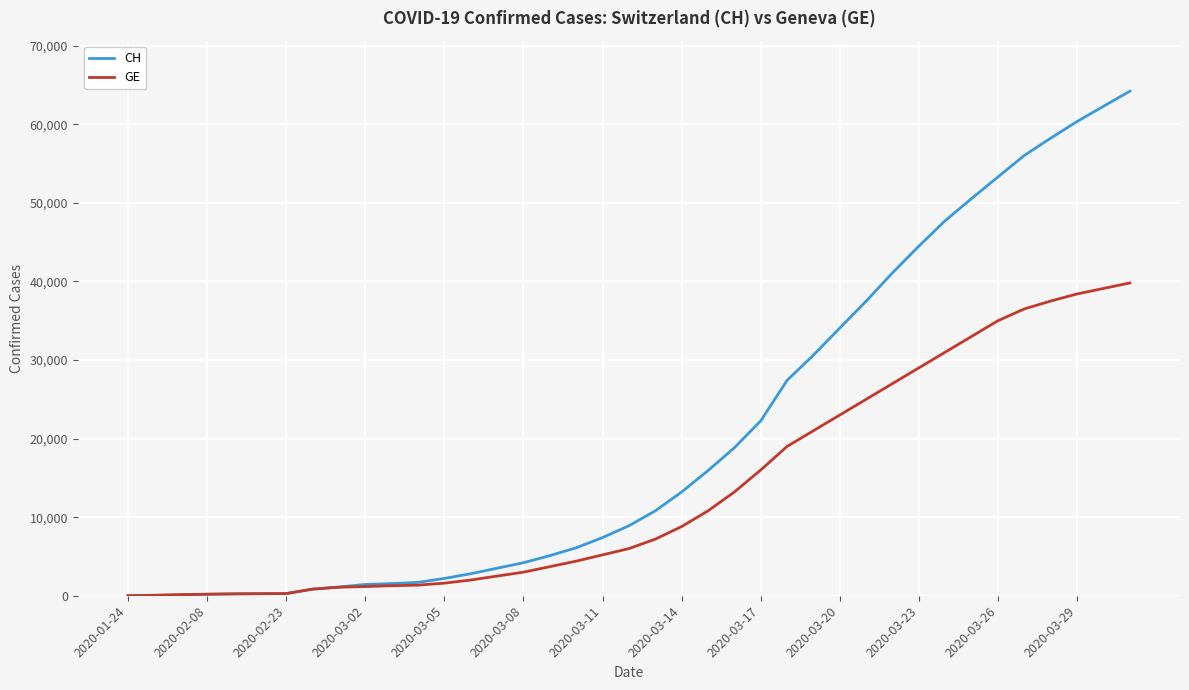

What are all the series names shown in the legend?

CH, GE